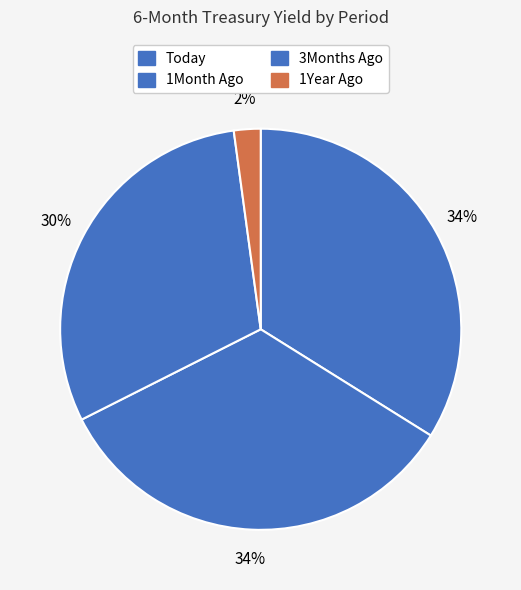

Count the number of slices in the pie.

4